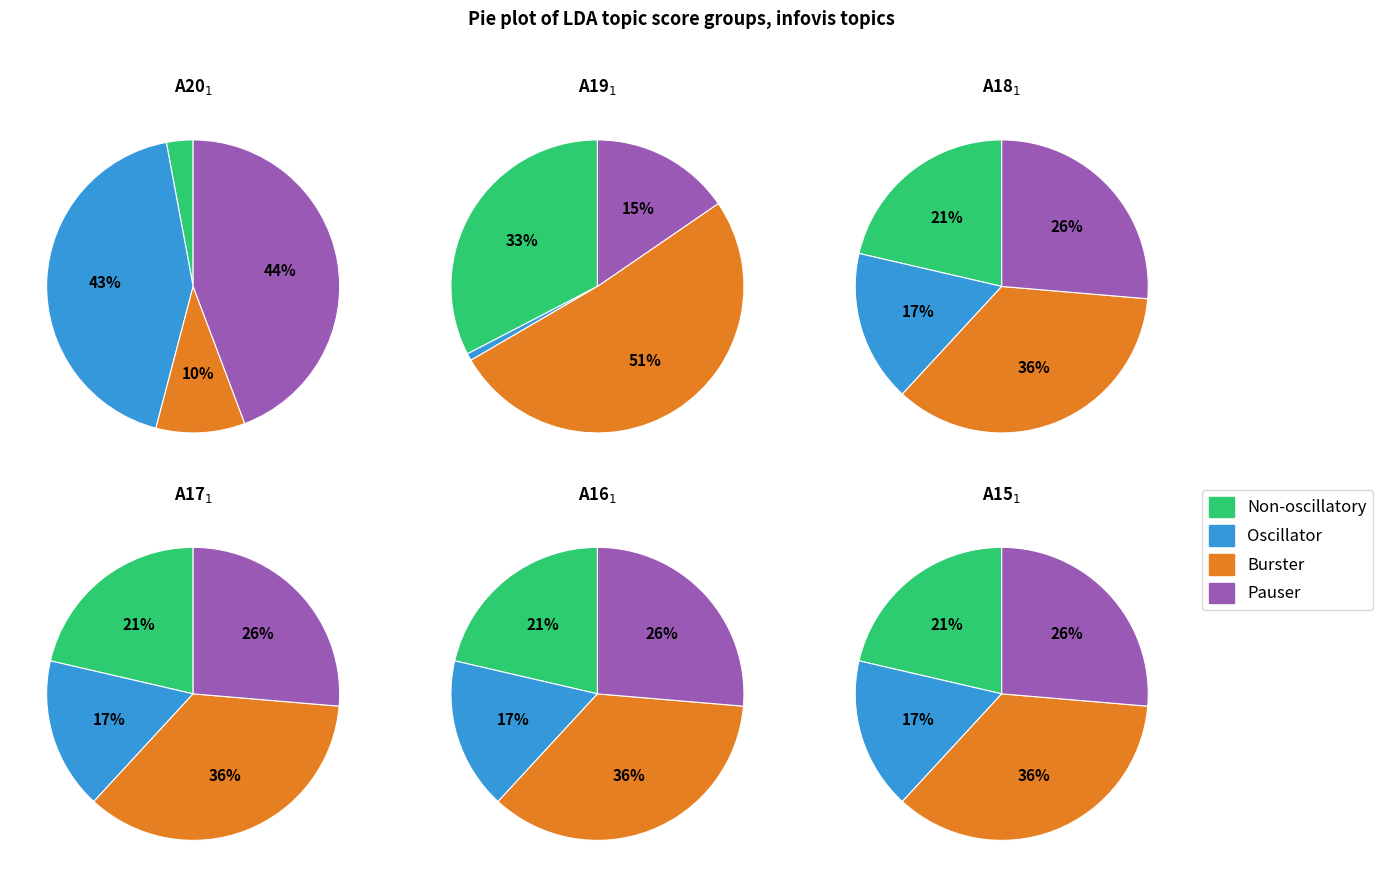

Combined, do 4 and 7 account for over 50%?

No